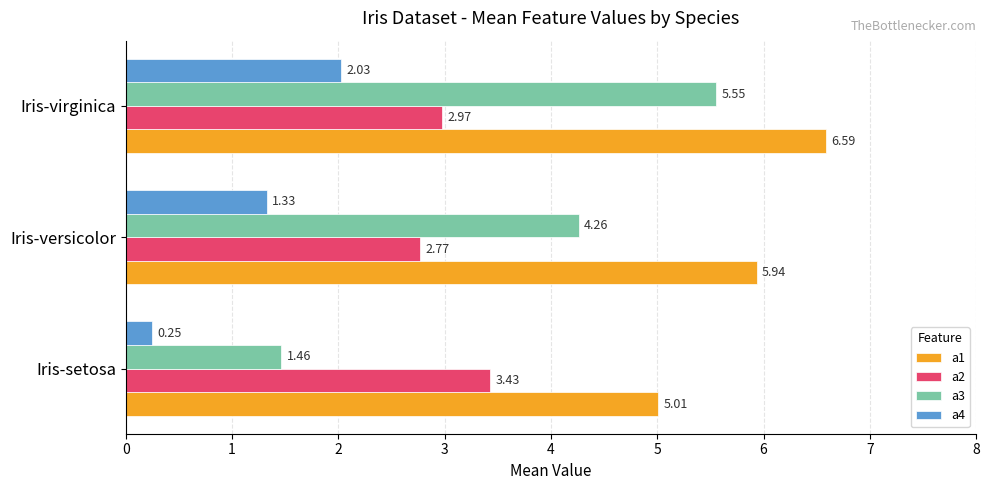

At which category is the sum across all series the highest?

Iris-virginica